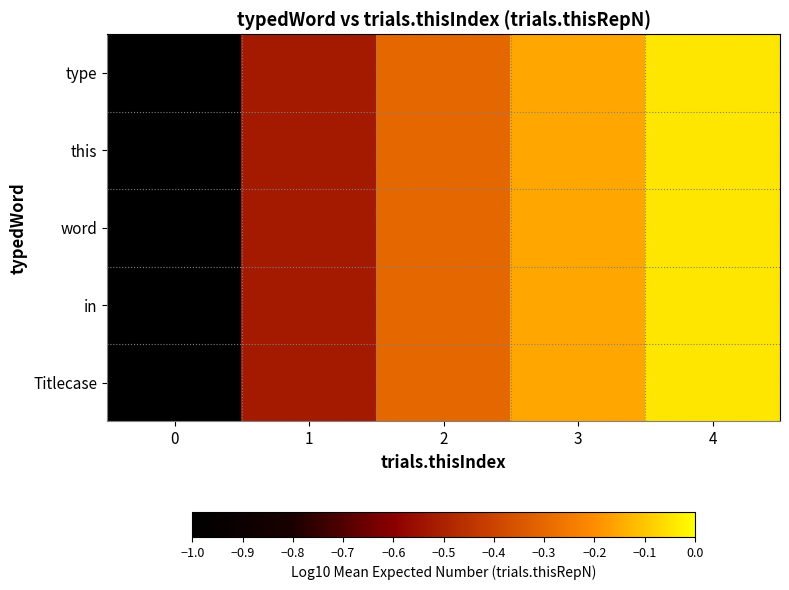

Reading left to right, what are all the values shown in this chart?

type: 0=-1.0	1=-0.5	2=-0.3	3=-0.2	4=-0.0
this: 0=-1.0	1=-0.5	2=-0.3	3=-0.2	4=-0.0
word: 0=-1.0	1=-0.5	2=-0.3	3=-0.2	4=-0.0
in: 0=-1.0	1=-0.5	2=-0.3	3=-0.2	4=-0.0
Titlecase: 0=-1.0	1=-0.5	2=-0.3	3=-0.2	4=-0.0